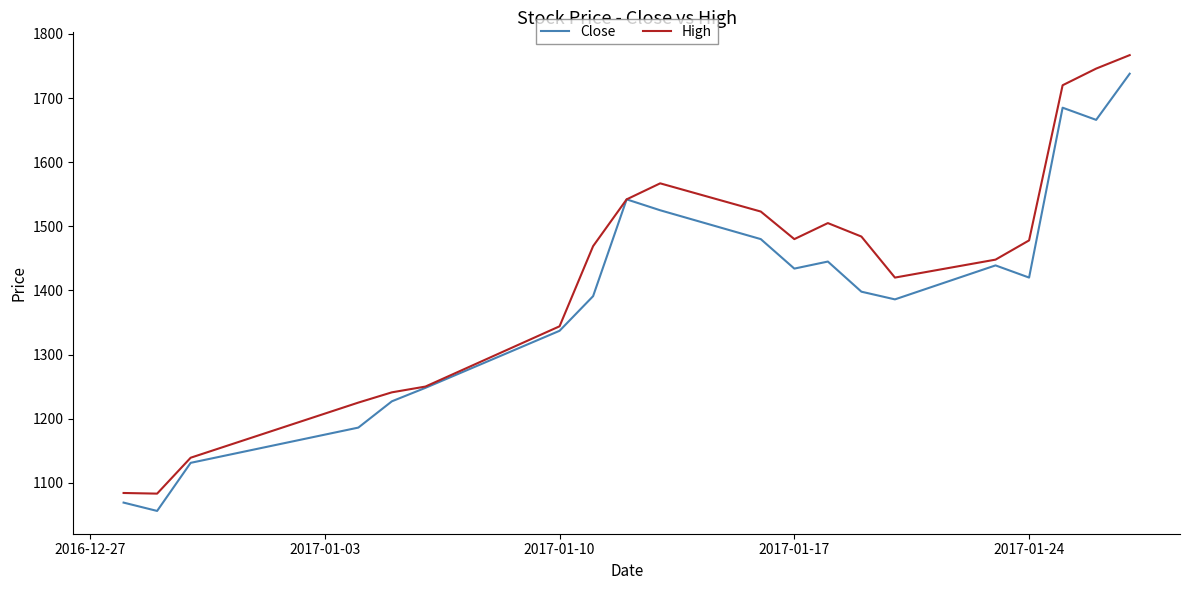

Which series has the largest total across all categories?

High